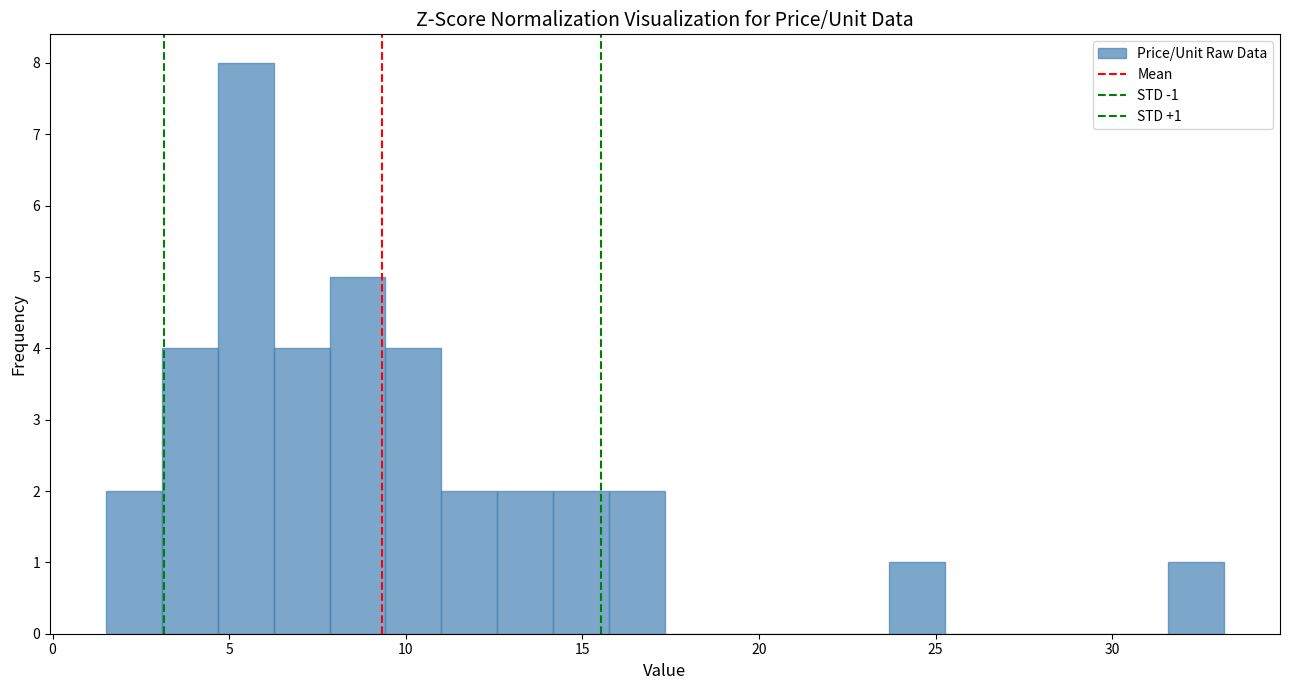

Read against the x-axis, roughly where is the centre of the tallest bar?

5.5